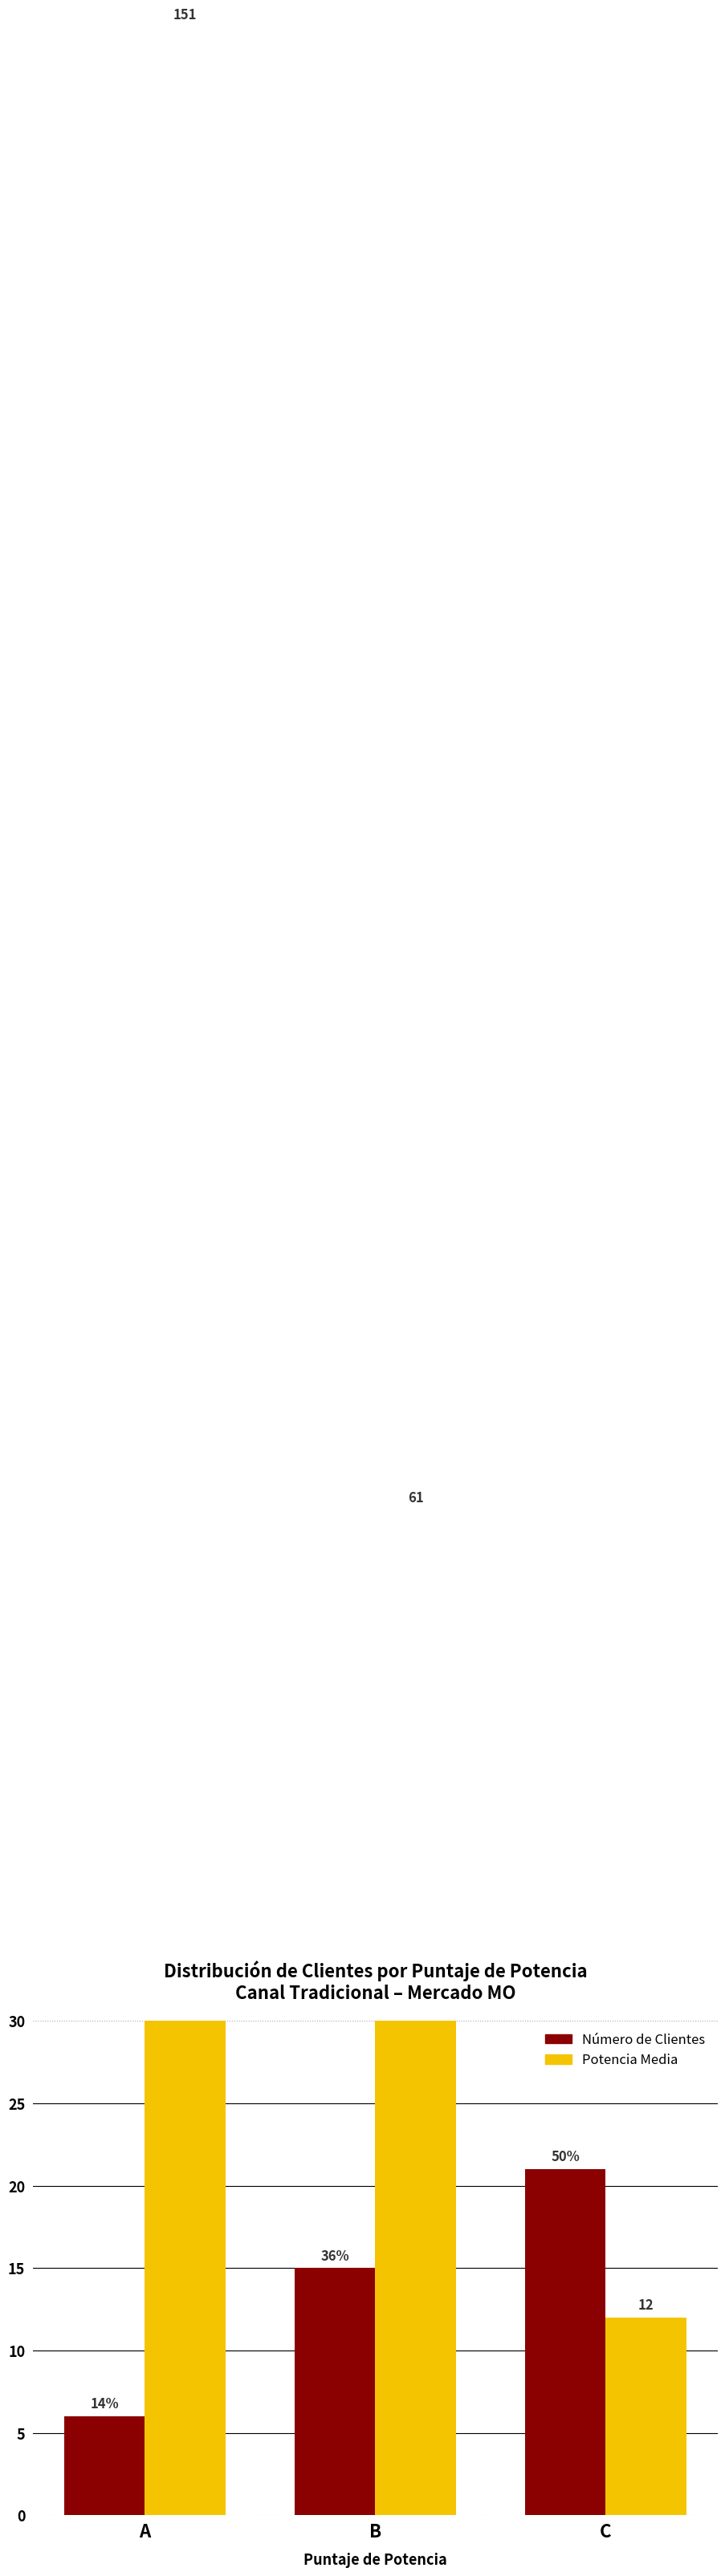

Does the chart contain any negative values?

No